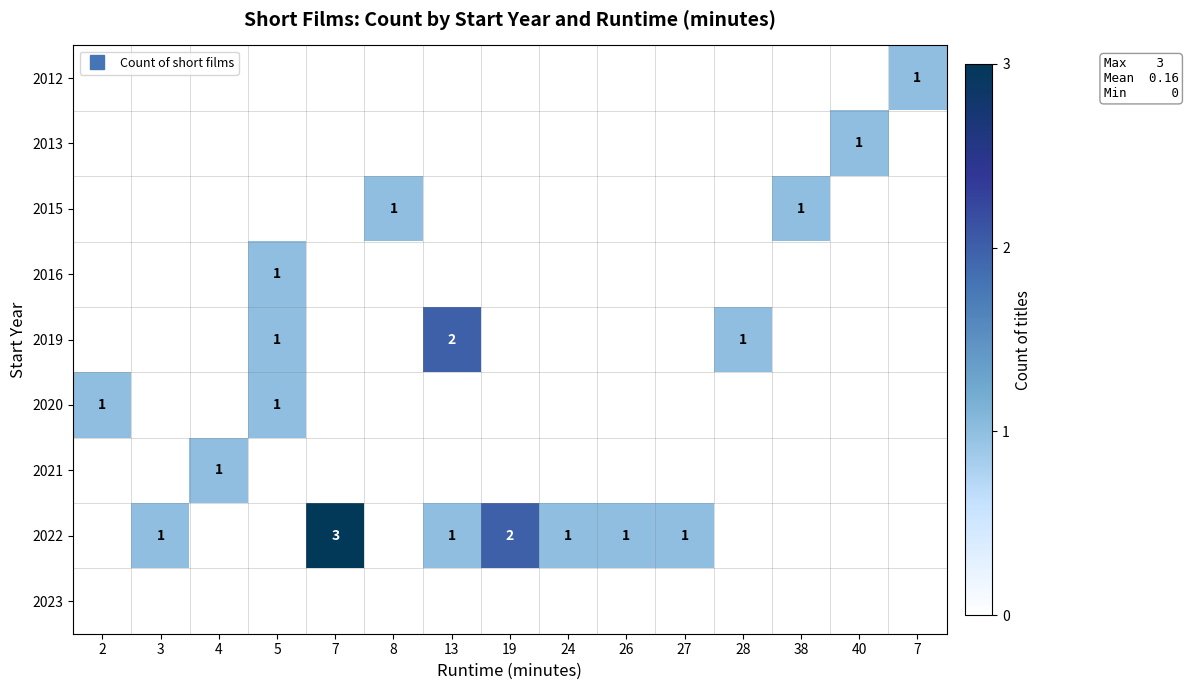

The value of 2012 at 2 is 0. True or false?

True